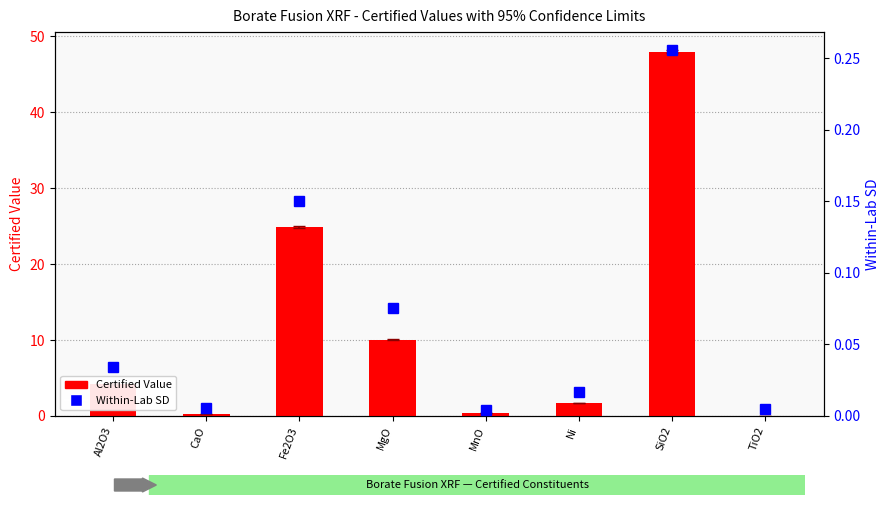

Are the bars horizontal?

No